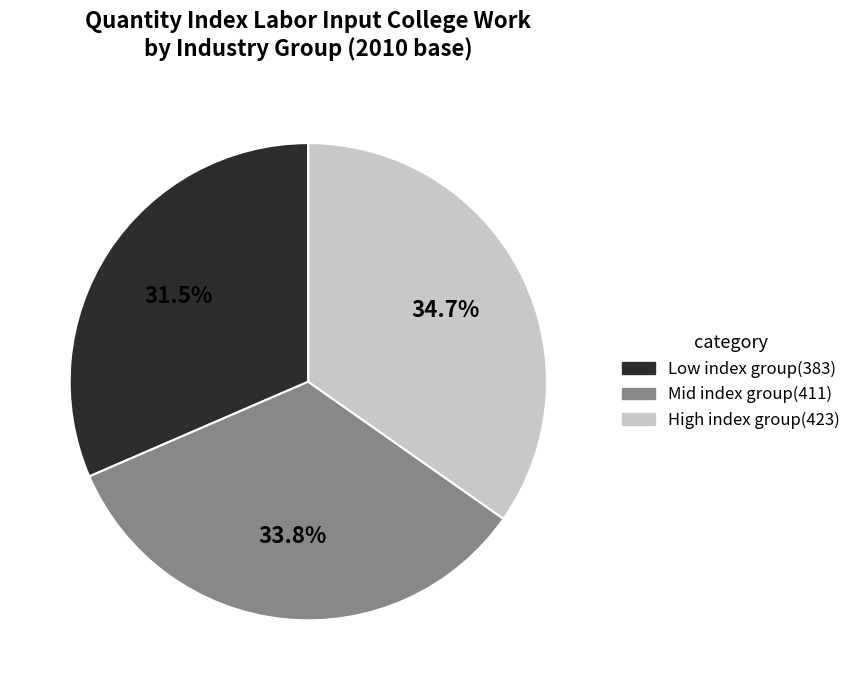

Is there a majority slice in this chart?

No